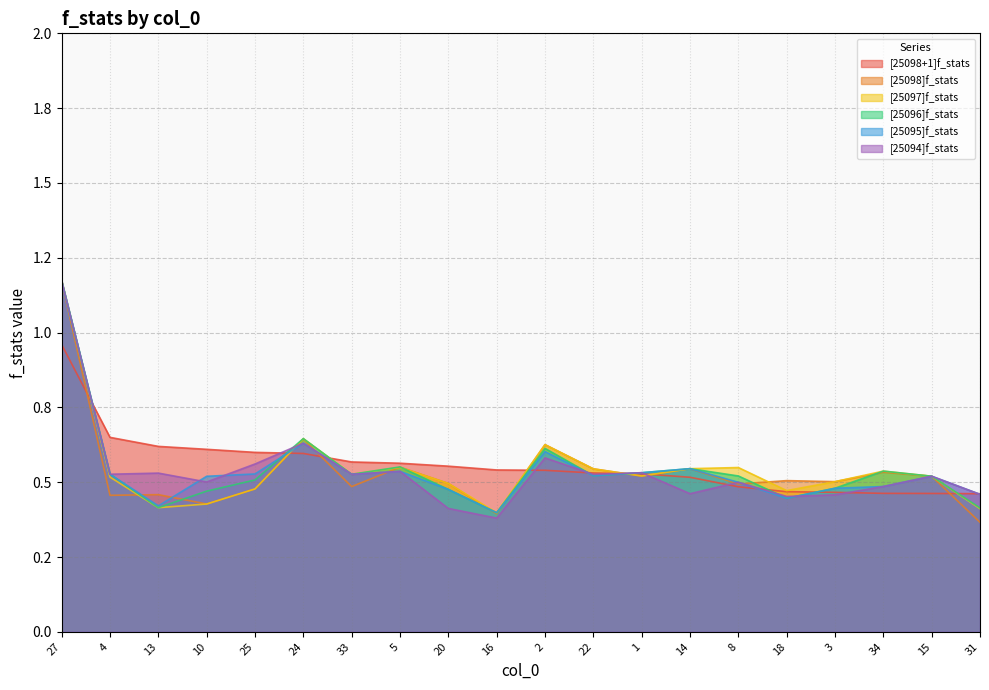

Where is the first local maximum for [25094]f_stats?

13